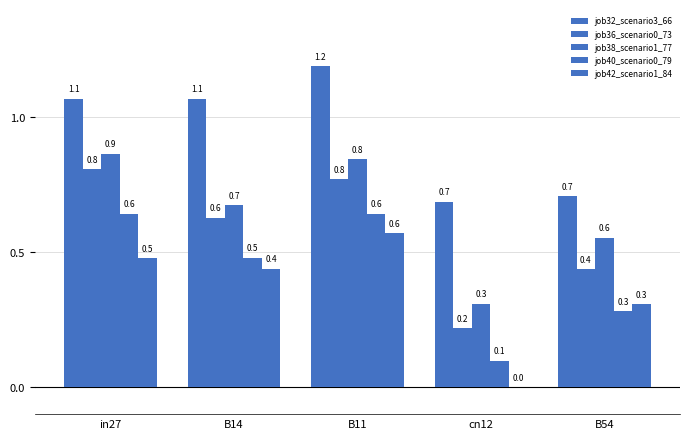

What is the minimum value for job36_scenario0_73?

0.2